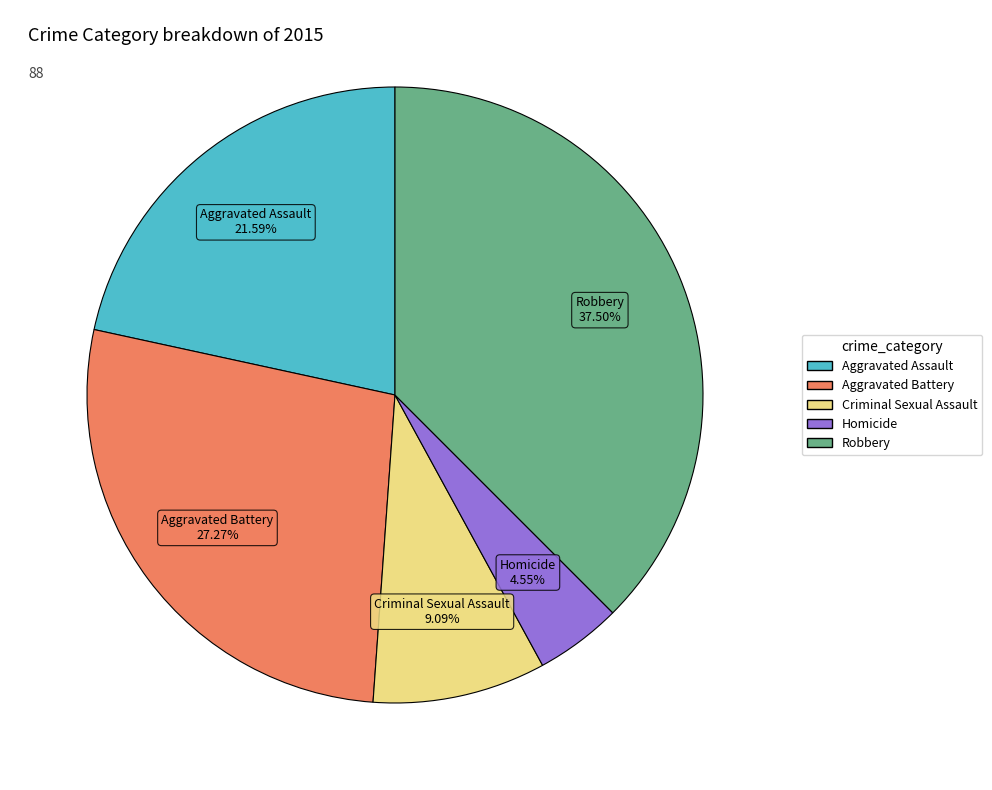

Rank the categories by value from highest to lowest.

Robbery, Aggravated Battery, Aggravated Assault, Criminal Sexual Assault, Homicide